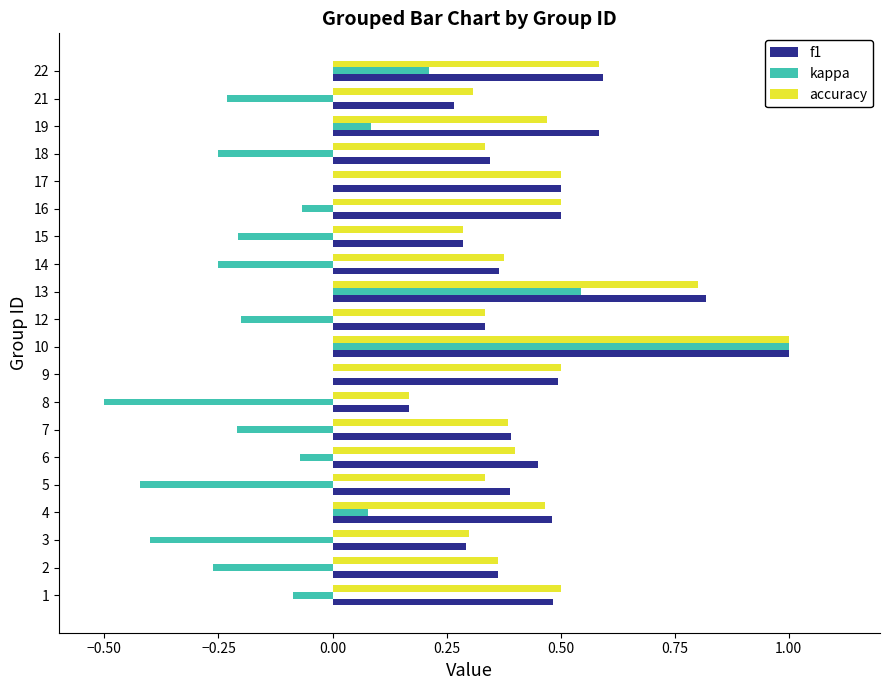

True or false: accuracy has a value of 0.7 at 14.

False